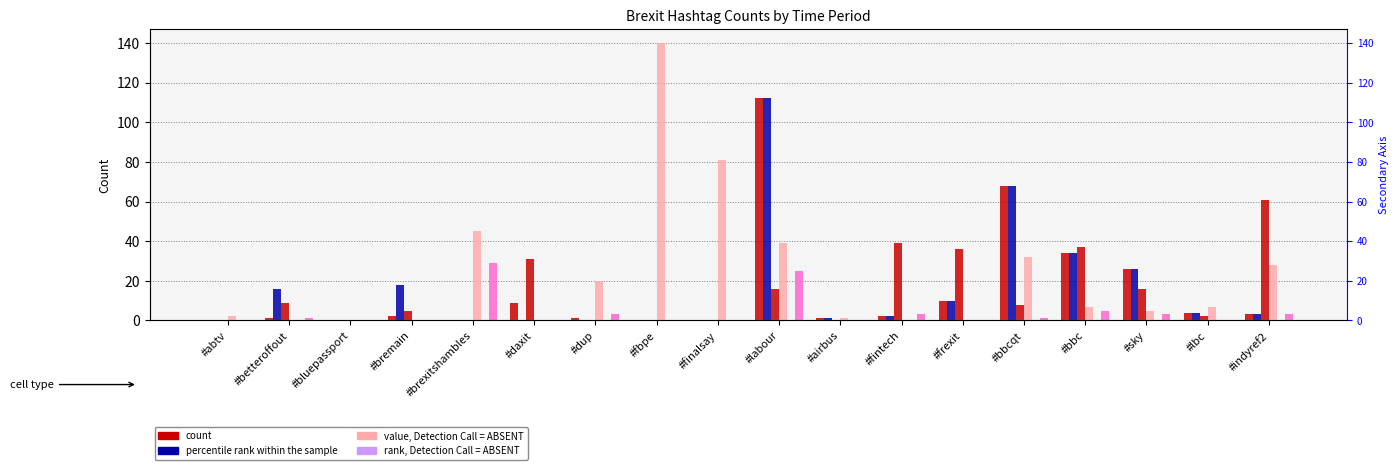

What is the difference between the highest and lowest values at #bbcqt?

68